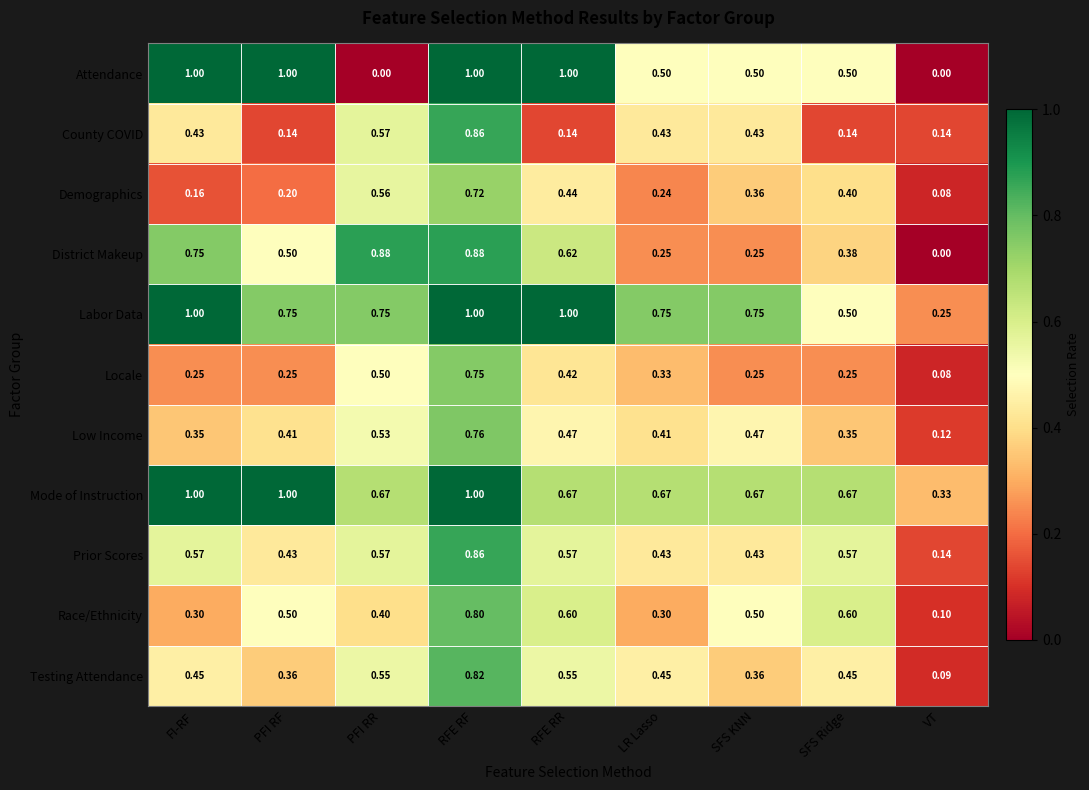

Which series has the largest total across all categories?

Labor Data